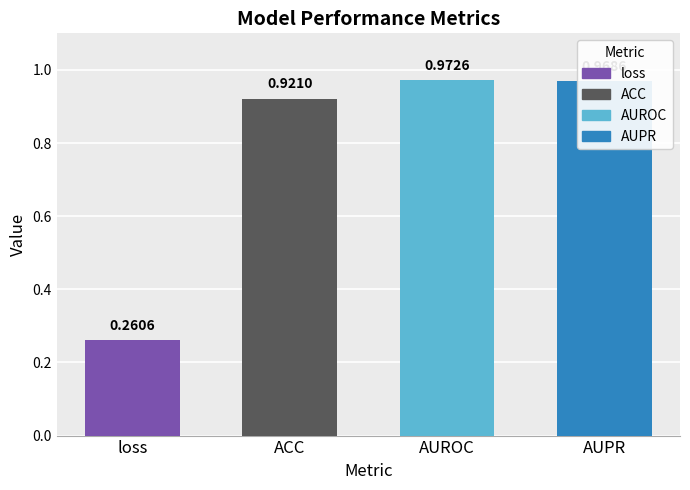

What is the change in value from loss to AUPR?

+0.7